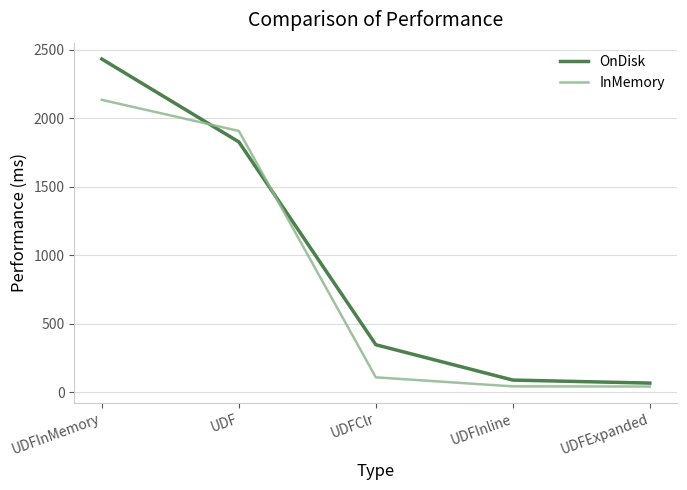

True or false: InMemory and OnDisk intersect in this chart.

True